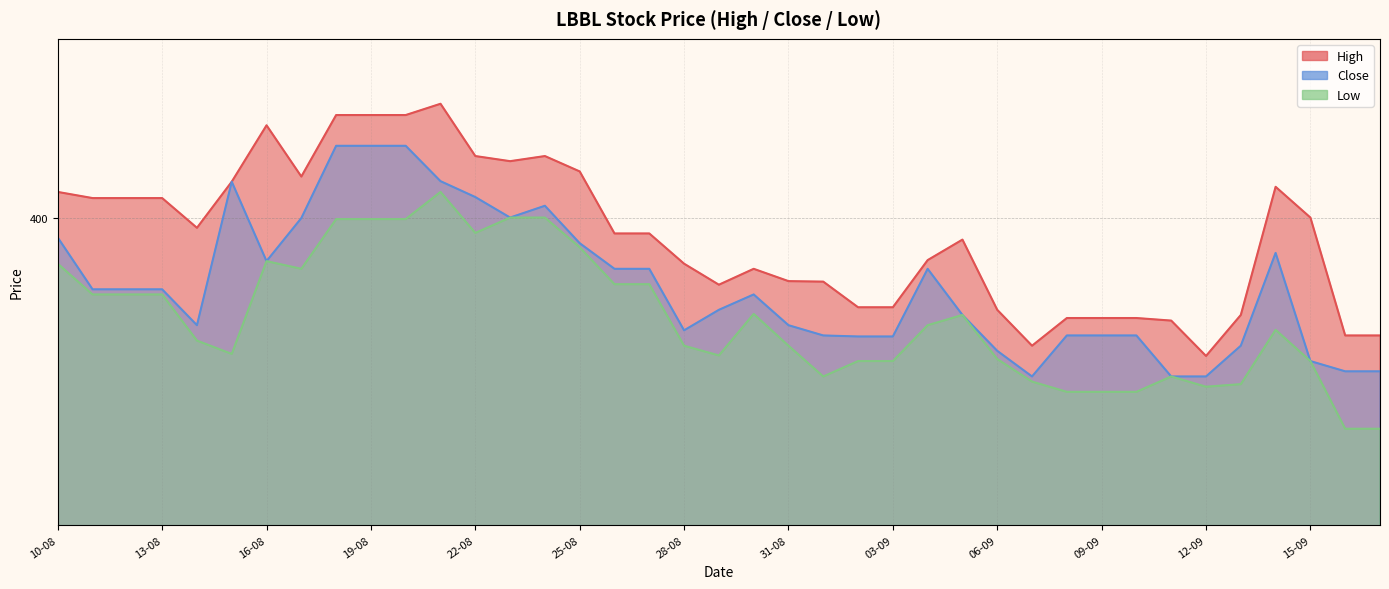

Which label corresponds to the largest value in the chart?

21-08